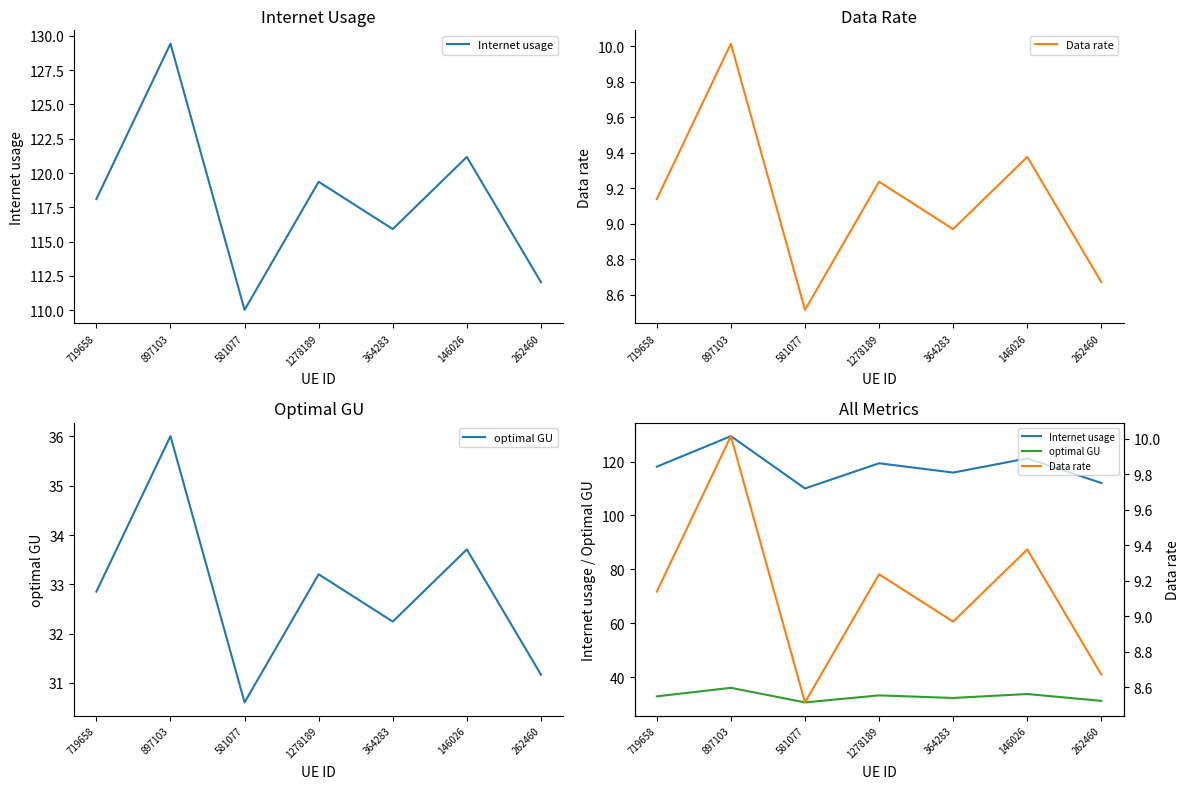

What is the minimum value shown in the chart?

8.5